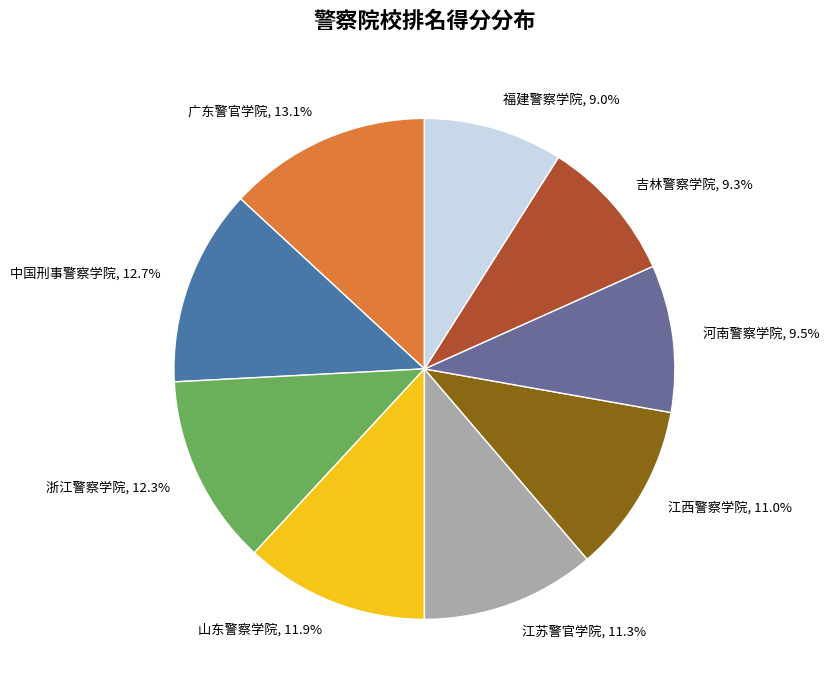

Does any single category account for the majority?

No